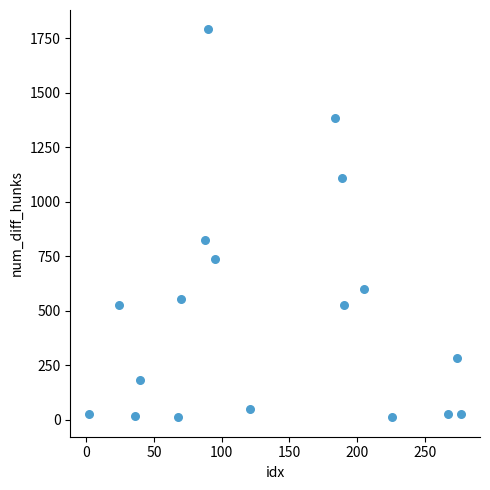

What Y value in the scatter plot is closest to 900?

826